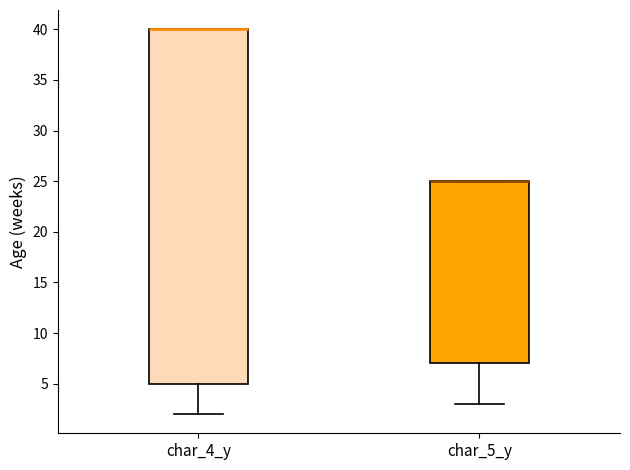

Reading left to right, transcribe this box plot: for each box, give where its median line is, the range the box spans, and where its two whiskers end, as read against the y-axis. The values are not printed on the chart, so give them approximately, as read against the axis.

char_4_y: median 40 (drawn on the box's upper edge), box 5 to 40, whiskers 2 to 40
char_5_y: median 25 (drawn on the box's upper edge), box 7 to 25, whiskers 3 to 25